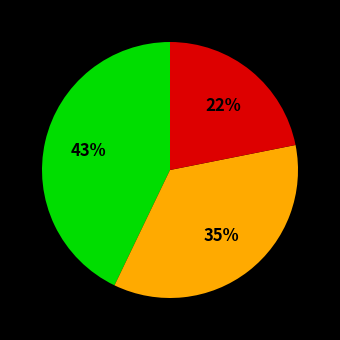

To the nearest percent, what is the average slice percentage?

33%